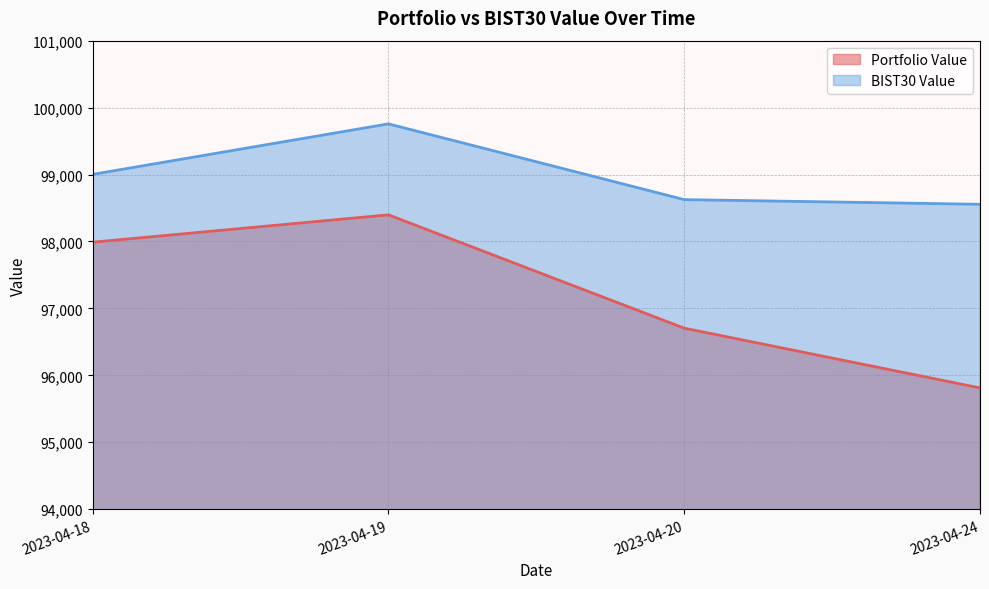

True or false: Portfolio Value and BIST30 Value intersect in this chart.

False